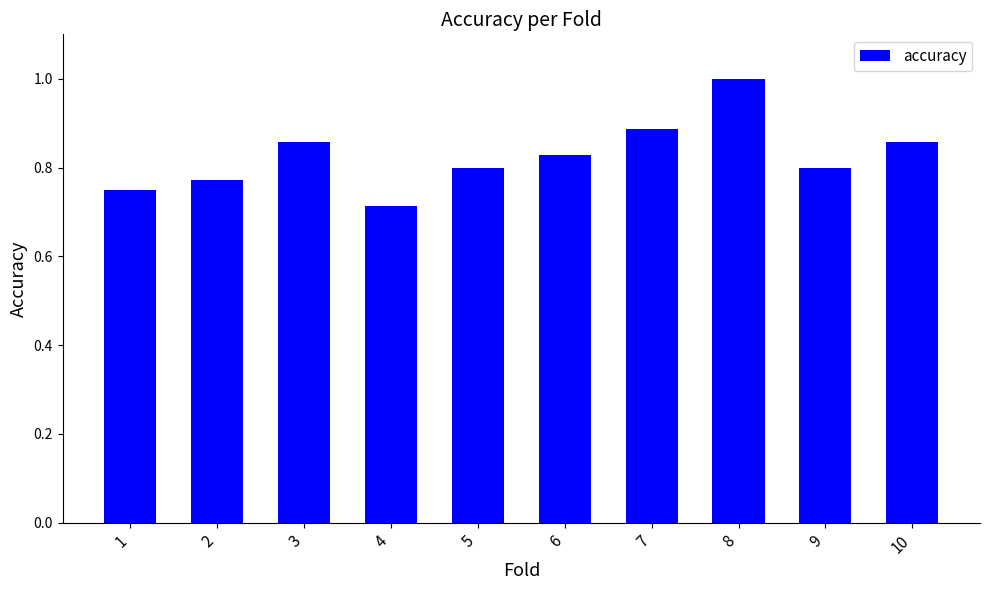

What is the greatest value displayed?

1.0